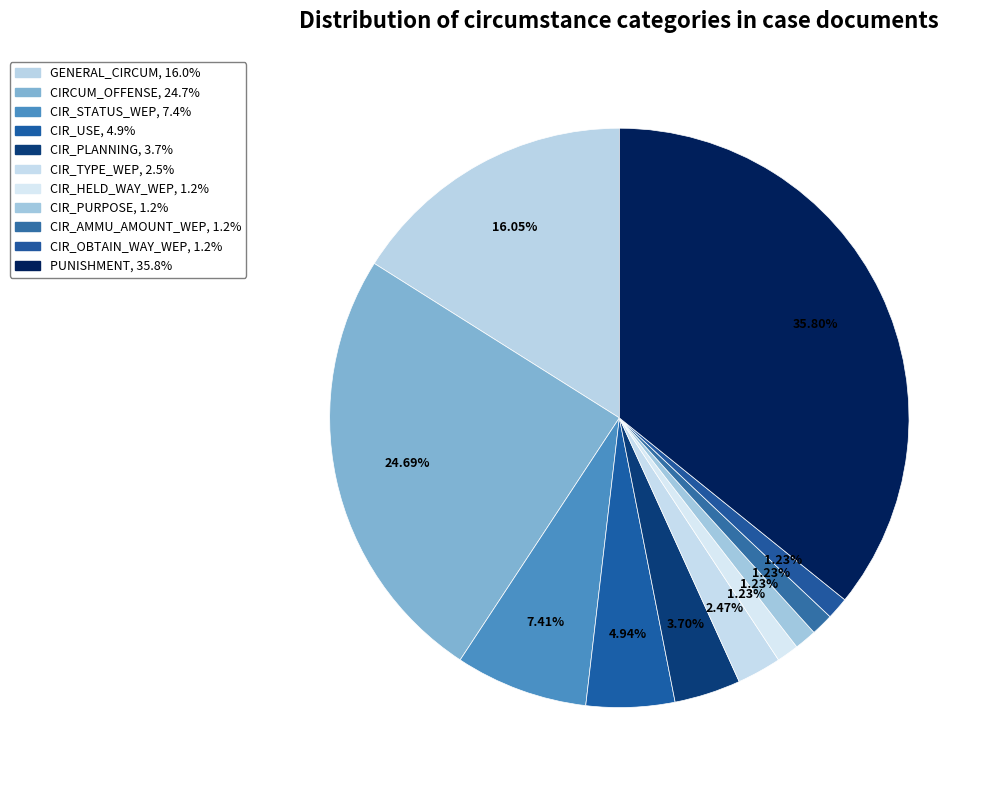

What percentage is NOT represented by CIR_OBTAIN_WAY_WEP?

98.8%